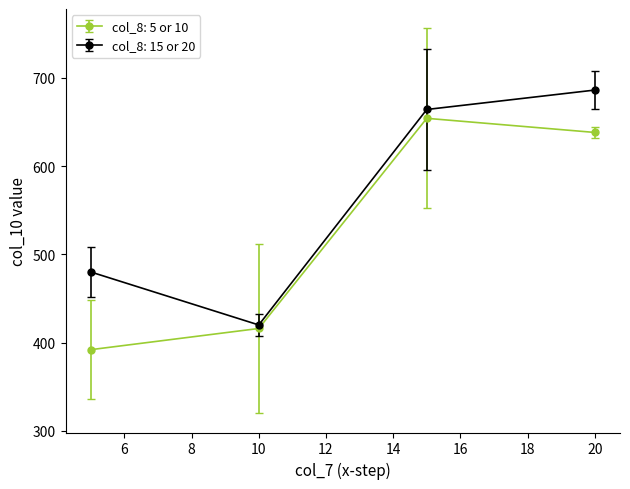

Which series has the widest spread of values?

col_8: 15 or 20